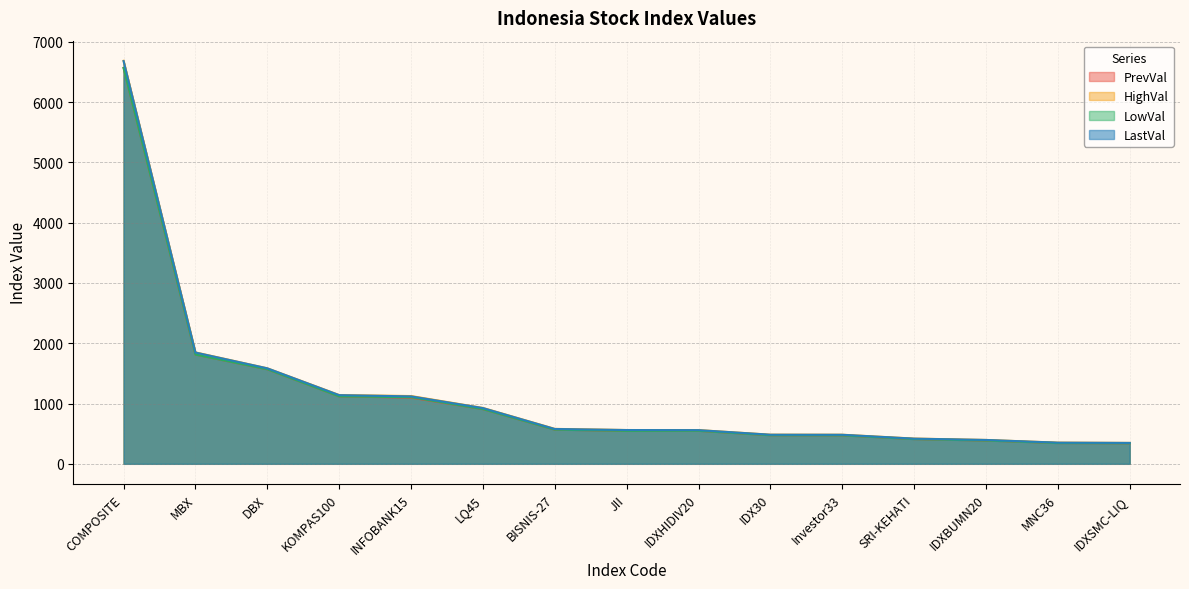

True or false: PrevVal has a value of 339.7 at INFOBANK15.

False